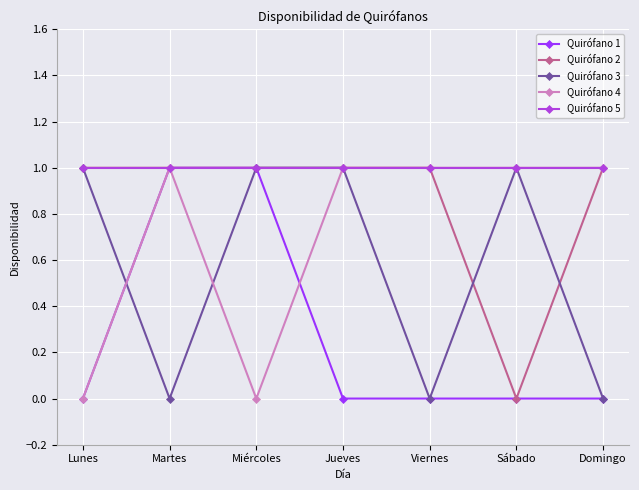

Reading right to left, extract all data points from this chart.

Quirófano 1: 0	0	0	0	1	1	0
Quirófano 2: 1	0	1	1	1	1	1
Quirófano 3: 0	1	0	1	1	0	1
Quirófano 4: 1	1	1	1	0	1	0
Quirófano 5: 1	1	1	1	1	1	1